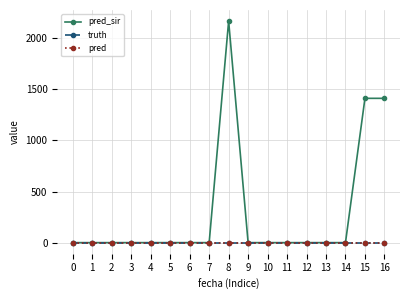

List the series in order of their peak value, lowest first.

truth, pred, pred_sir